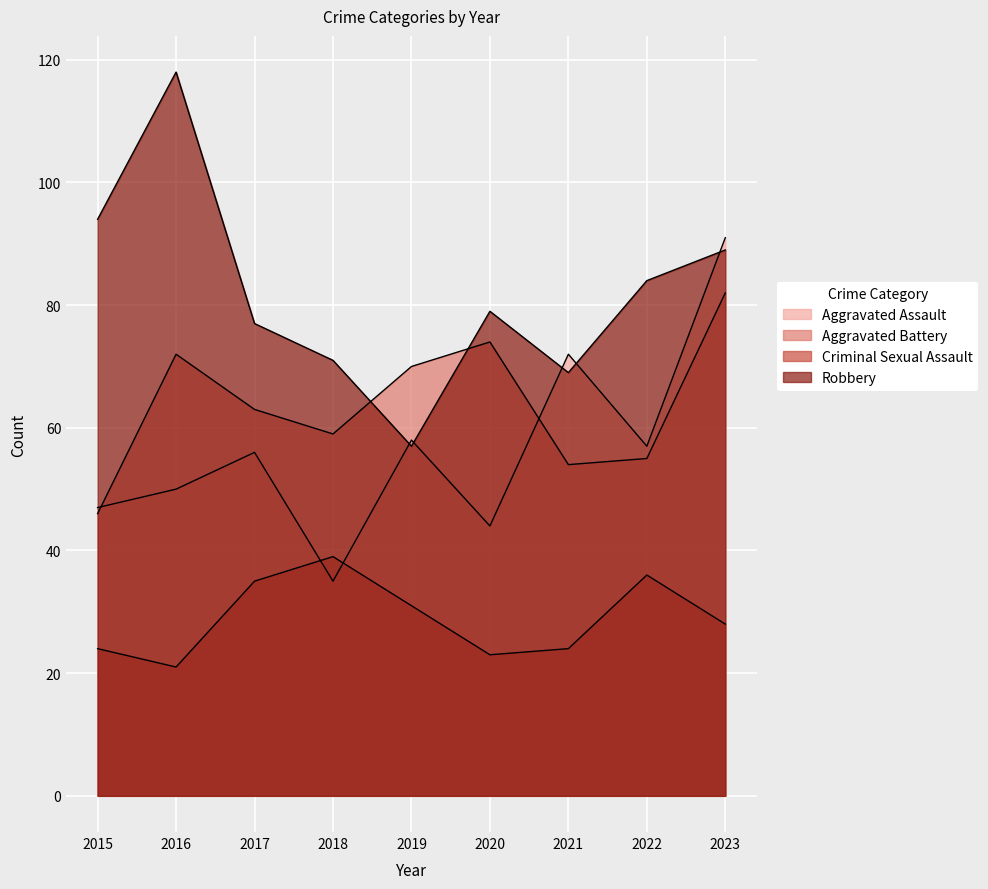

True or false: Criminal Sexual Assault has a value of 32 at 2015.

False